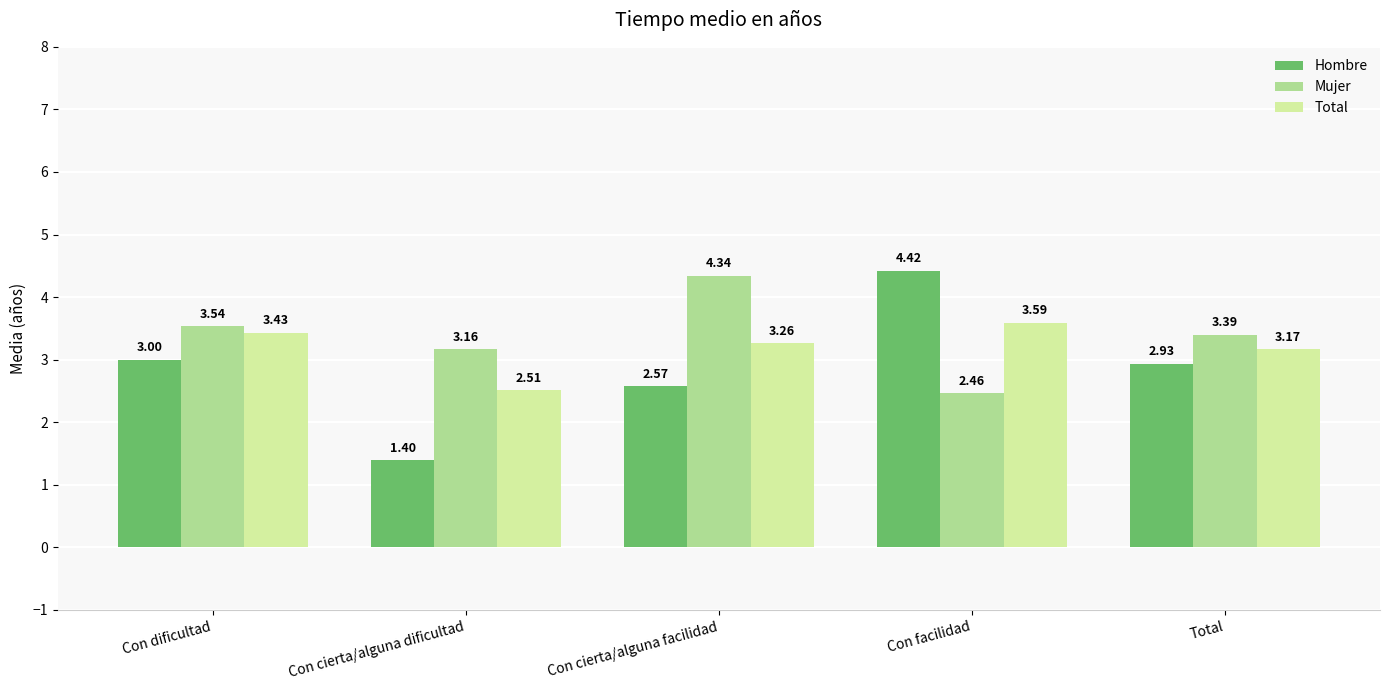

True or false: Hombre has a value of 1.4 at Con cierta/alguna dificultad.

True